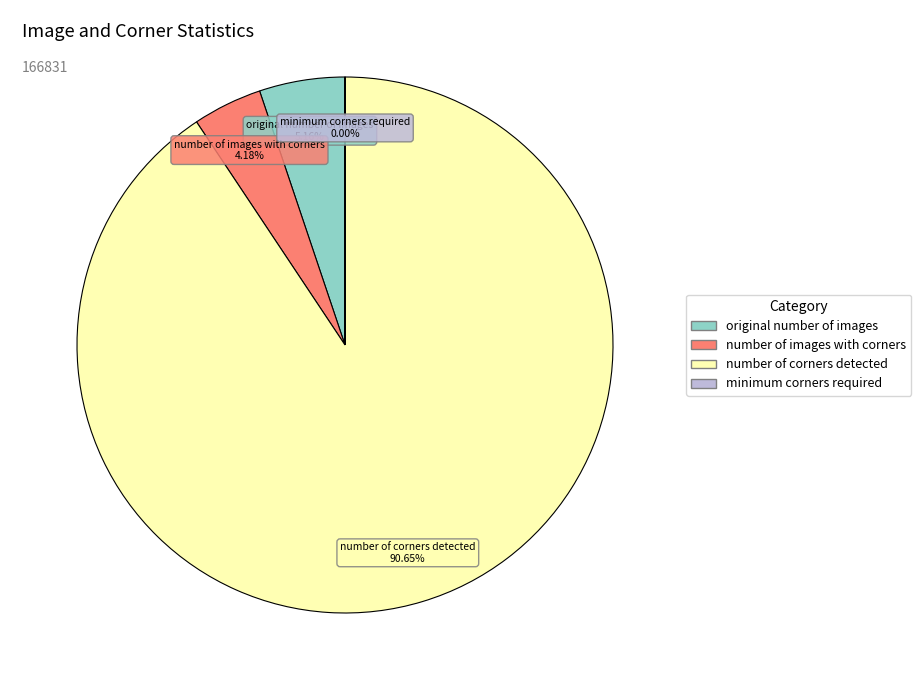

Is there any slice that represents more than half of the pie?

Yes